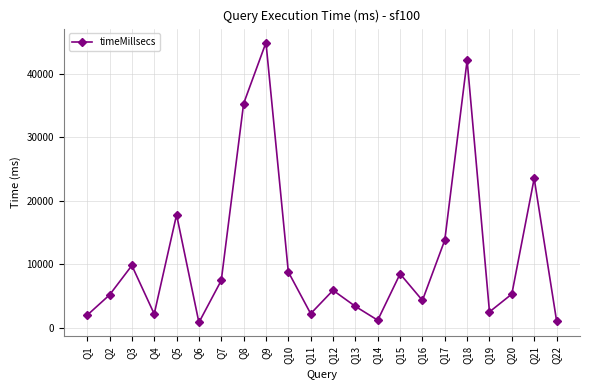

What is the greatest value displayed?

44920